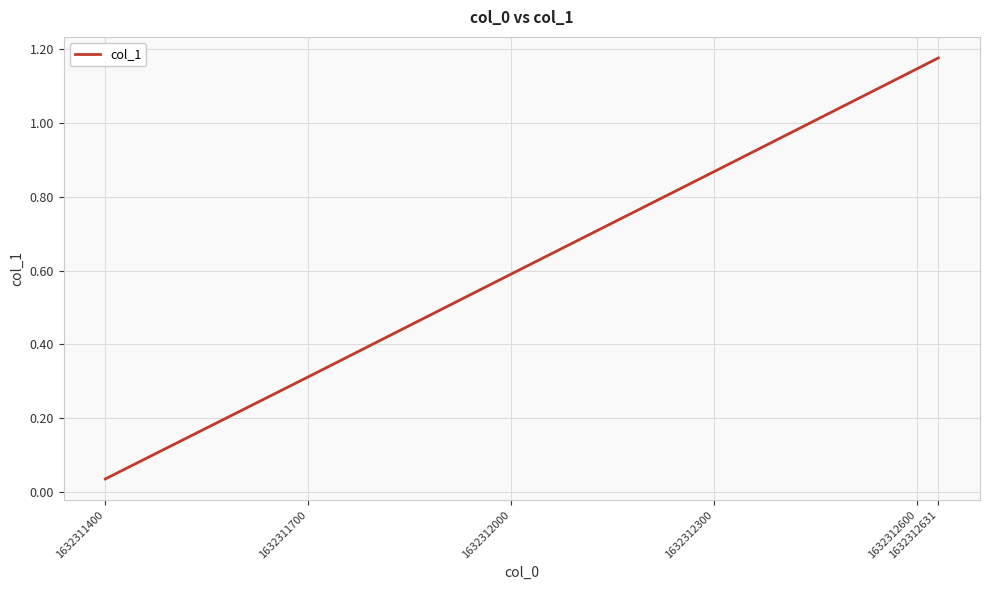

Between 1632311400 and 1632312631, which is larger?

1632312631